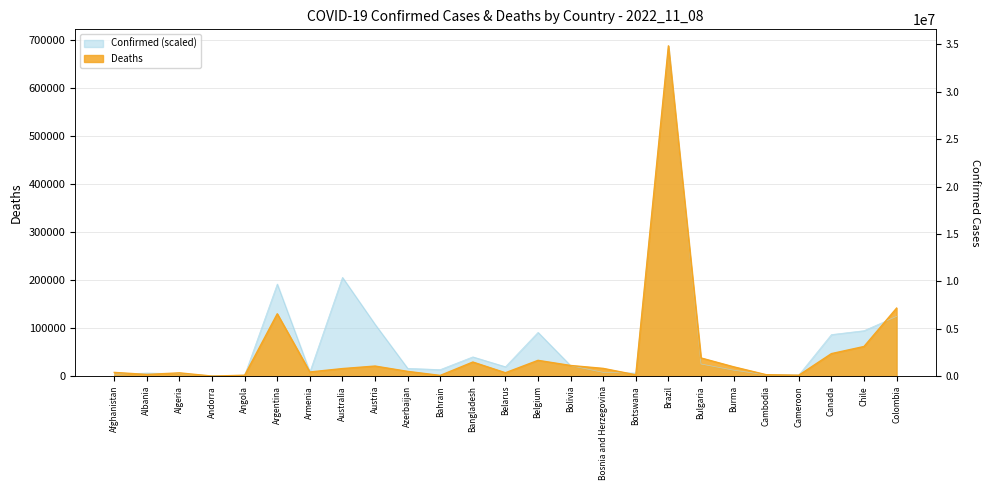

At which category is the sum across all series the highest?

Brazil